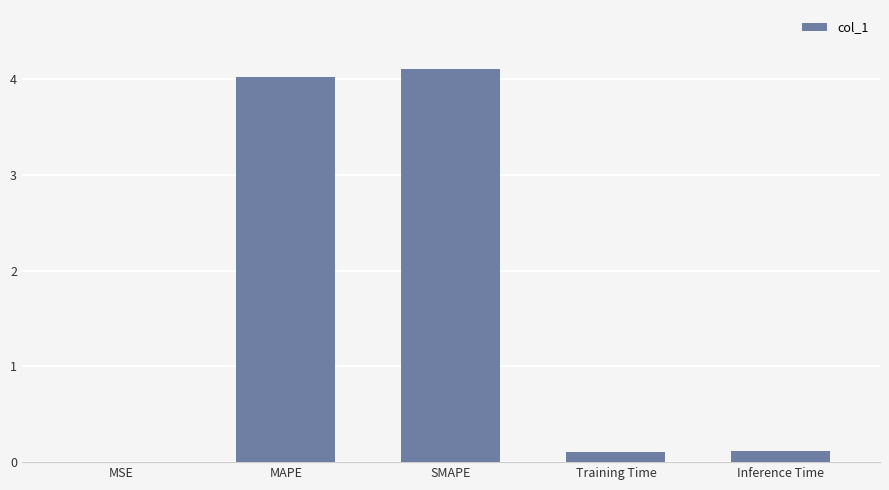

How many categories are shown in the chart?

5